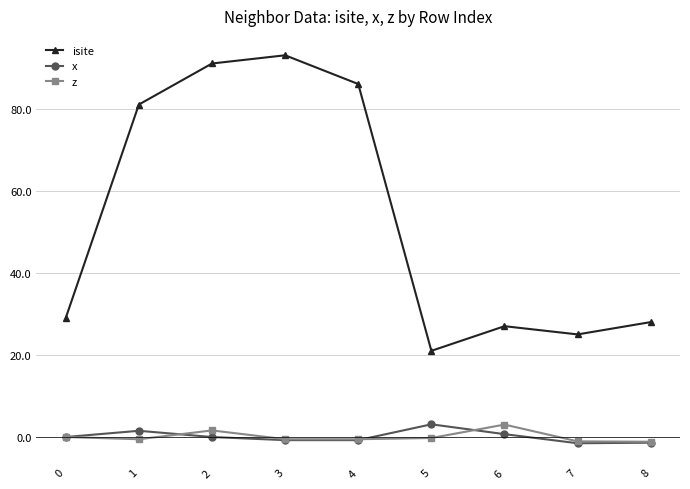

What is the maximum value for z?

3.0